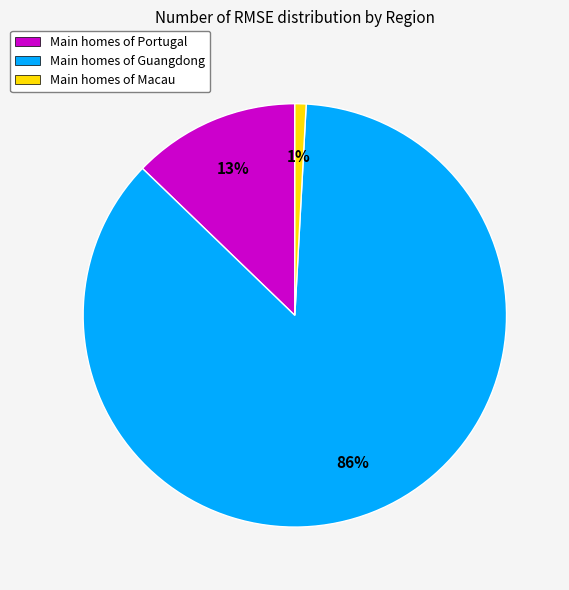

Which has a higher value, Main homes of Portugal or Main homes of Macau?

Main homes of Portugal